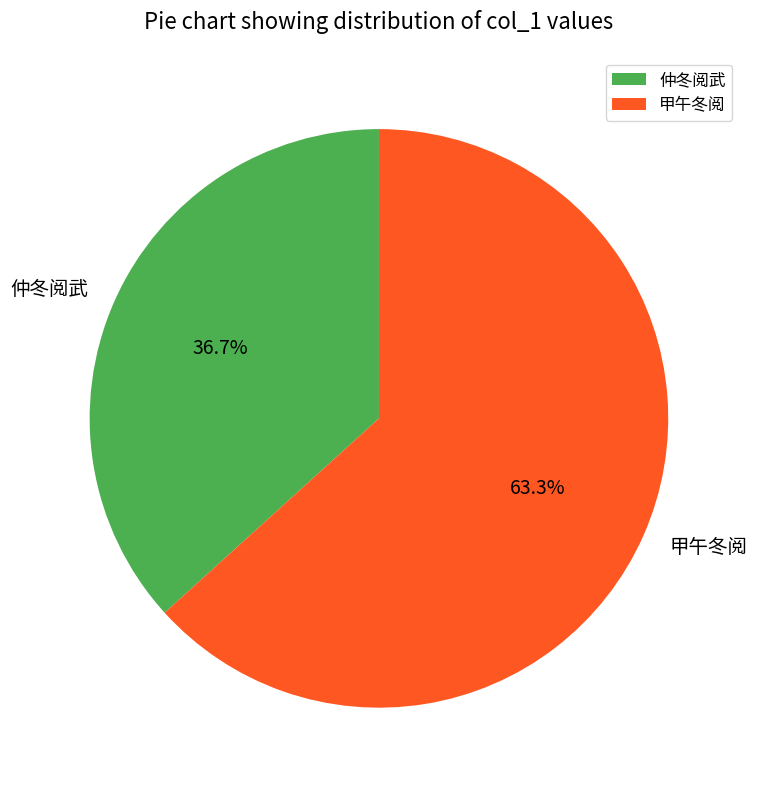

Is it true that 仲冬阅武 is 37% of the pie?

True